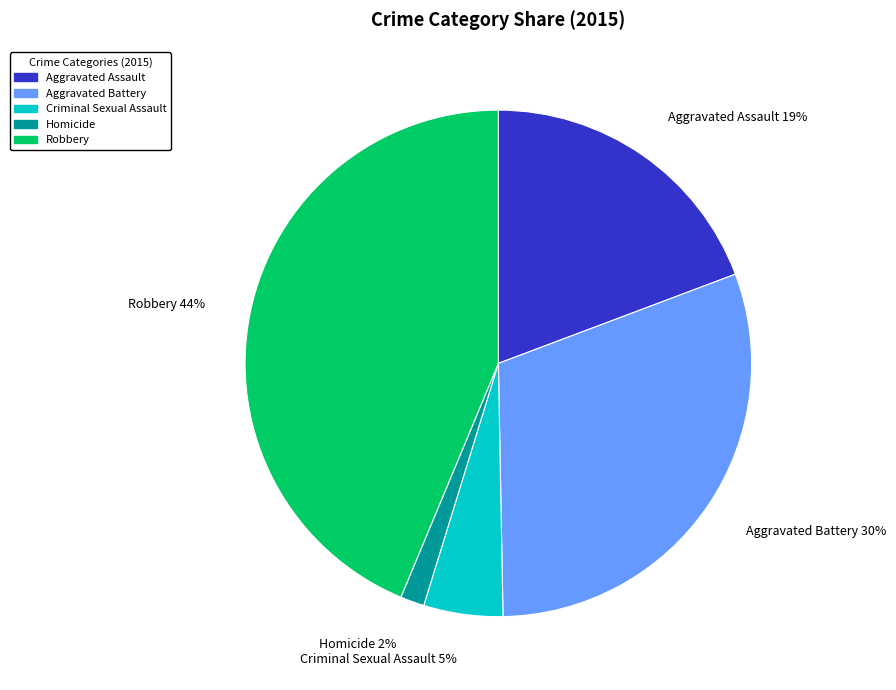

To the nearest percent, what is the difference between the Robbery and Criminal Sexual Assault slice percentages?

39%